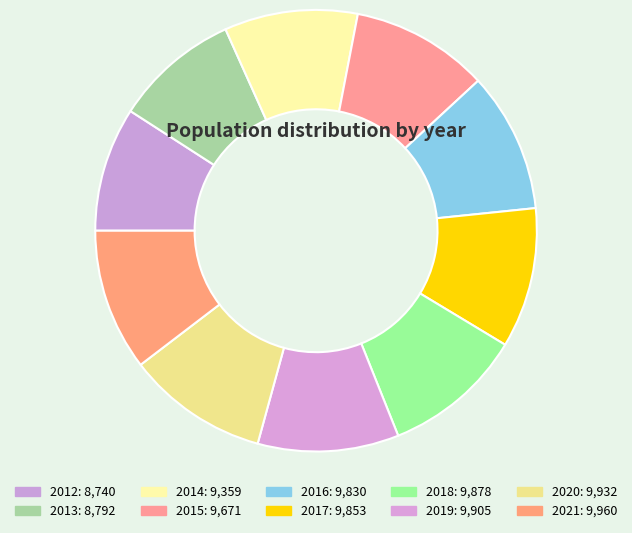

Count the number of slices in the pie.

10